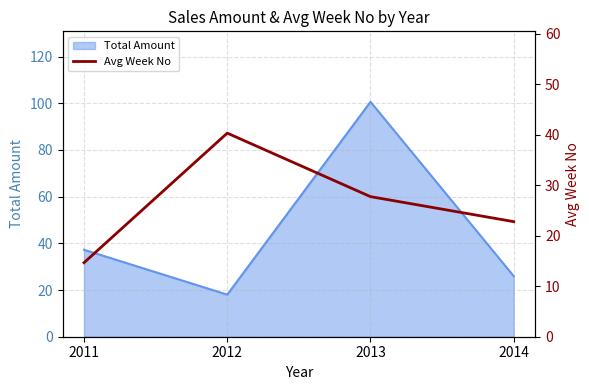

Which has a higher value, 2013 or 2011?

2013